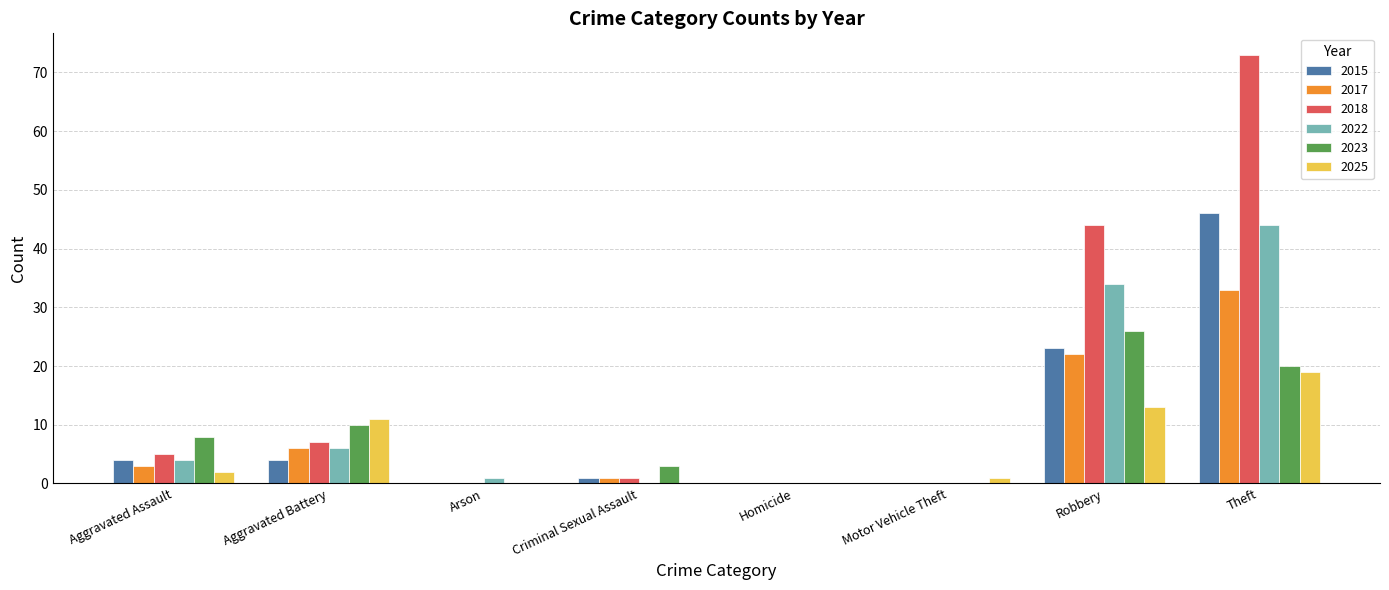

Reading left to right, extract all data points from this chart.

2015: Aggravated Assault=4	Aggravated Battery=4	Arson=0	Criminal Sexual Assault=1	Homicide=0	Motor Vehicle Theft=0	Robbery=23	Theft=46
2017: Aggravated Assault=3	Aggravated Battery=6	Arson=0	Criminal Sexual Assault=1	Homicide=0	Motor Vehicle Theft=0	Robbery=22	Theft=33
2018: Aggravated Assault=5	Aggravated Battery=7	Arson=0	Criminal Sexual Assault=1	Homicide=0	Motor Vehicle Theft=0	Robbery=44	Theft=73
2022: Aggravated Assault=4	Aggravated Battery=6	Arson=1	Criminal Sexual Assault=0	Homicide=0	Motor Vehicle Theft=0	Robbery=34	Theft=44
2023: Aggravated Assault=8	Aggravated Battery=10	Arson=0	Criminal Sexual Assault=3	Homicide=0	Motor Vehicle Theft=0	Robbery=26	Theft=20
2025: Aggravated Assault=2	Aggravated Battery=11	Arson=0	Criminal Sexual Assault=0	Homicide=0	Motor Vehicle Theft=1	Robbery=13	Theft=19